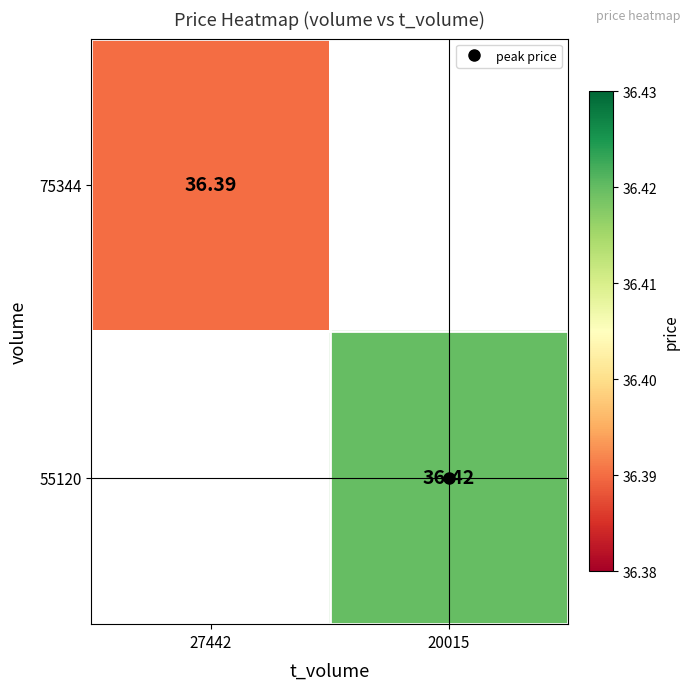

How many series are shown in this chart?

2